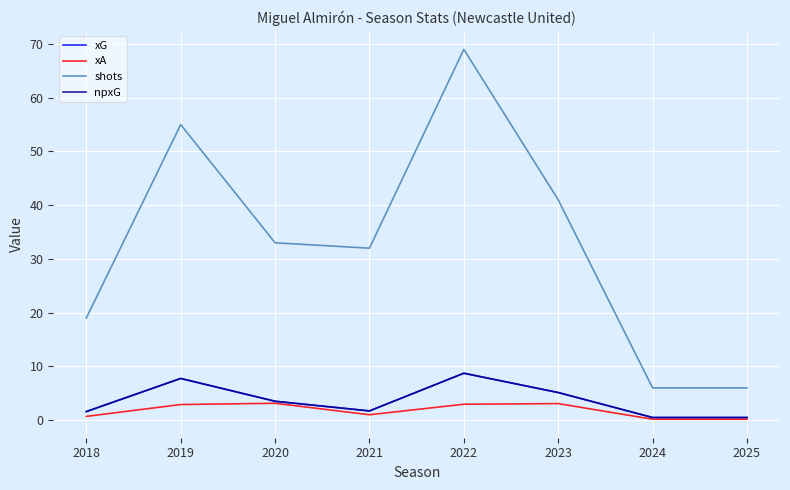

What is the smallest value displayed?

0.2